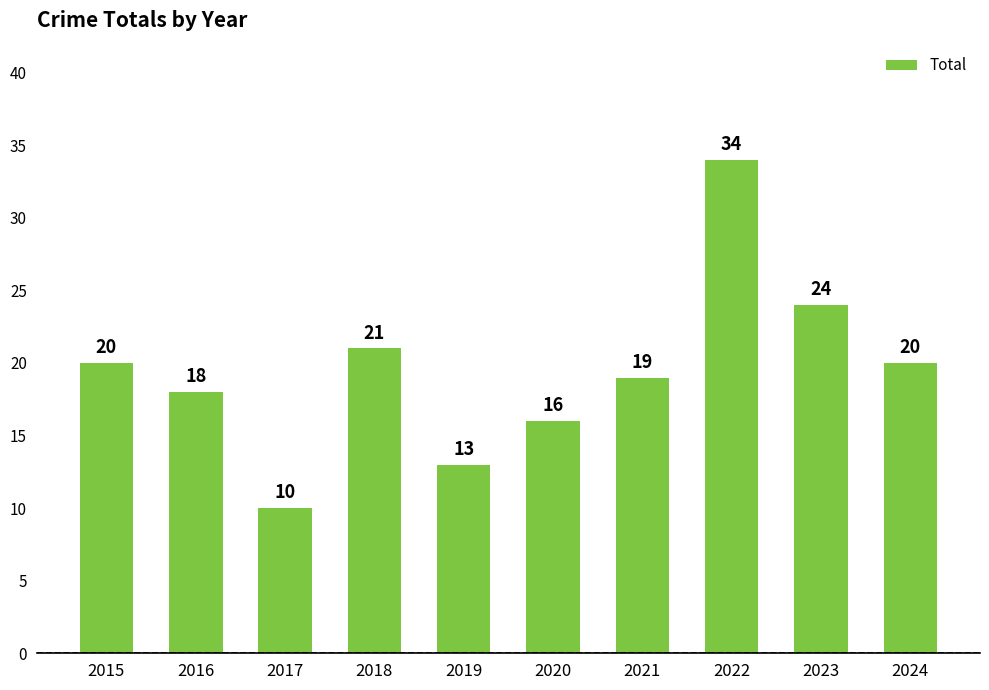

Between 2022 and 2015, which is larger?

2022